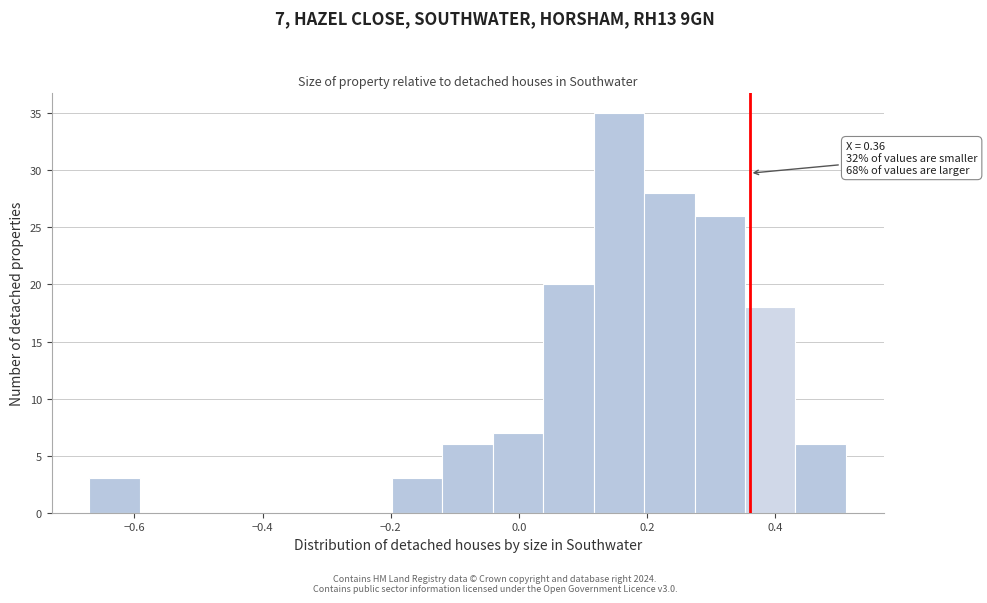

Around what value on the x-axis is the tallest bar? Give the approximate position of its centre, as read against the axis.

0.16